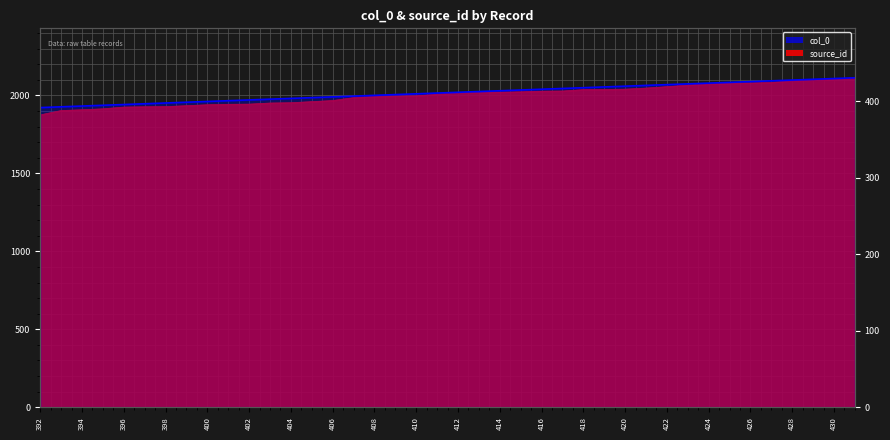

The chart shows a value of 220 at 410. True or false?

False